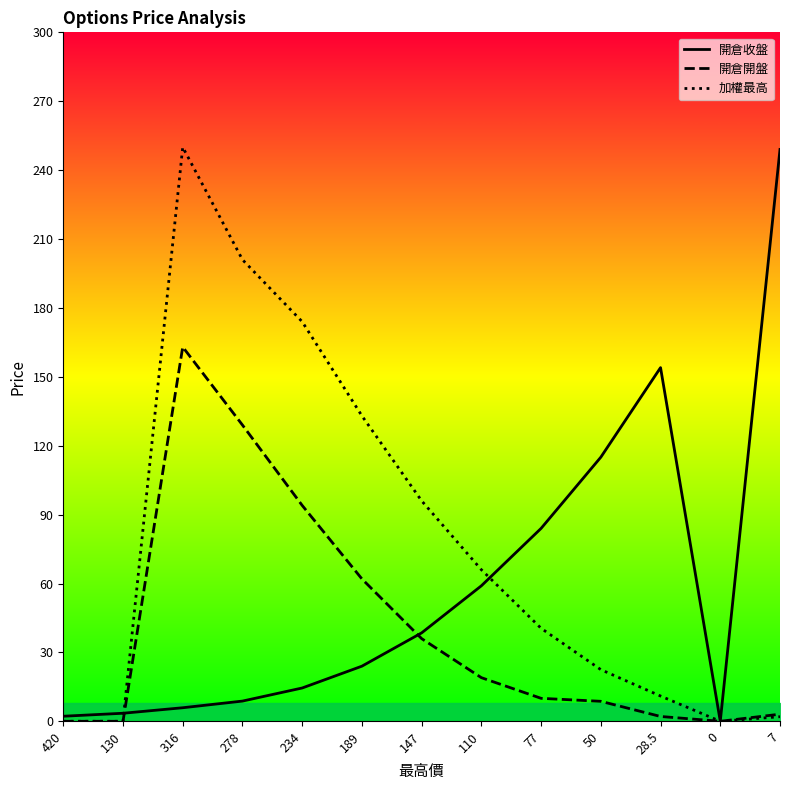

How many lines are shown in the chart?

3